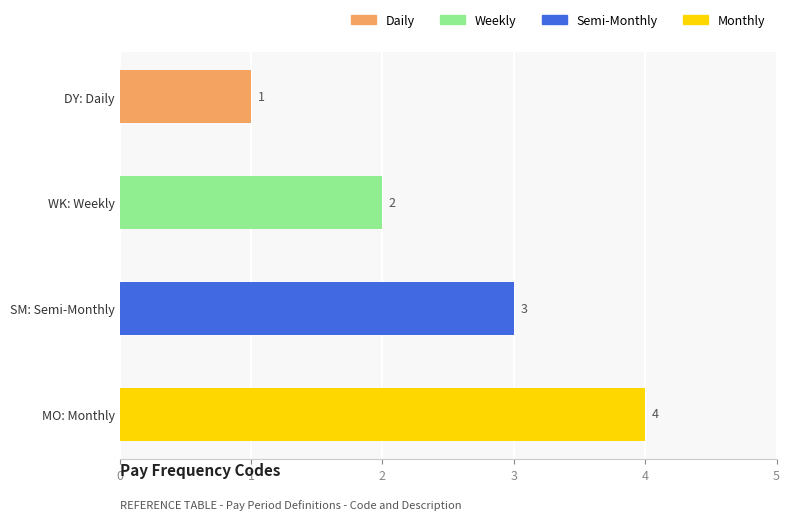

List the labels in order of value, smallest first.

DY: Daily, WK: Weekly, SM: Semi-Monthly, MO: Monthly